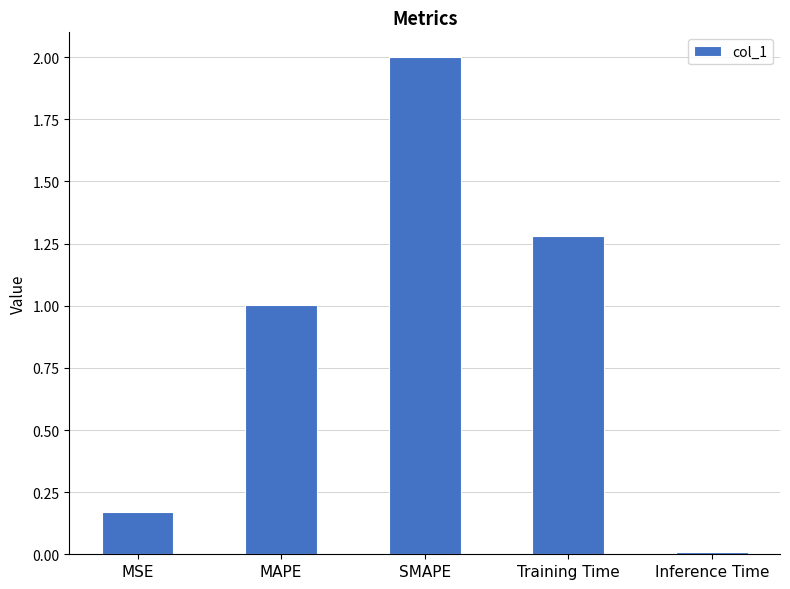

What is the sum of all values?

4.5